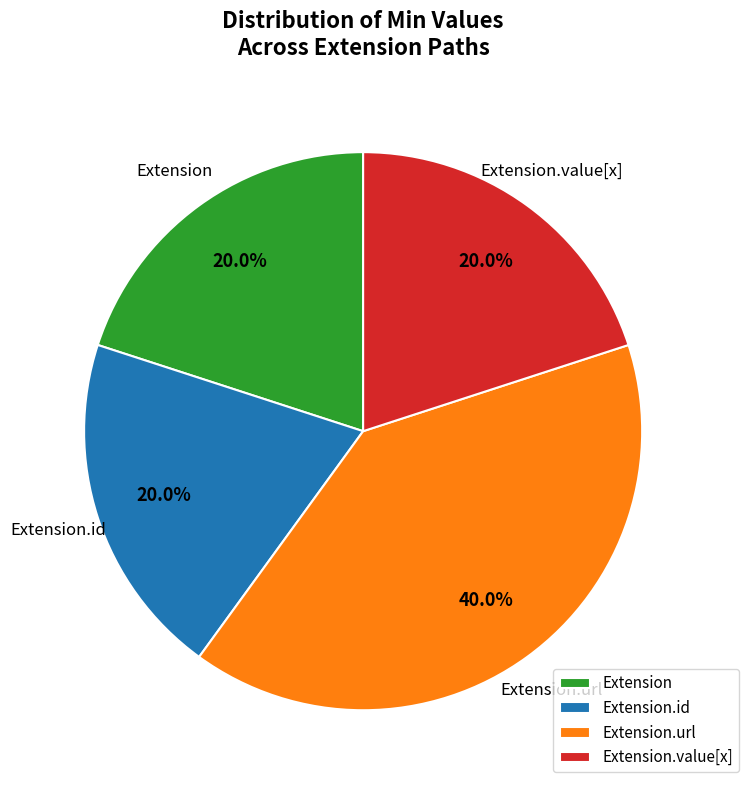

How much of the chart is everything except Extension.id?

80.0%